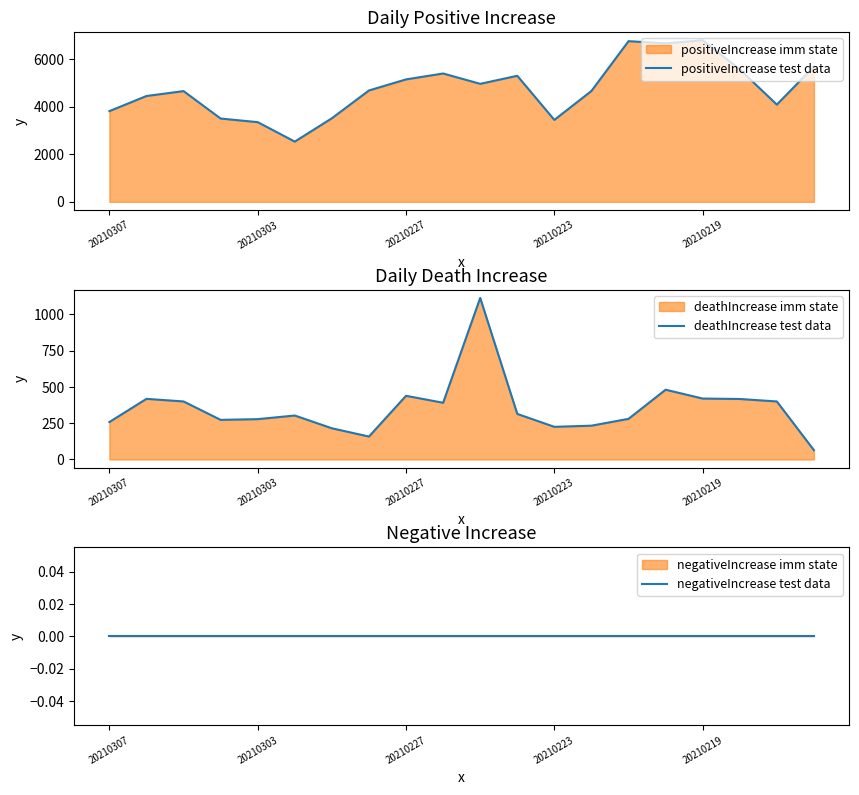

What is the sum of all deathIncrease test data values?

7081